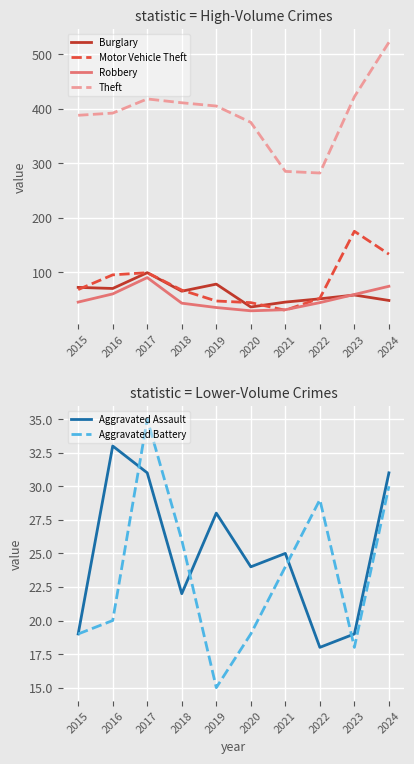

How many intersections are there between Robbery and Motor Vehicle Theft?

2